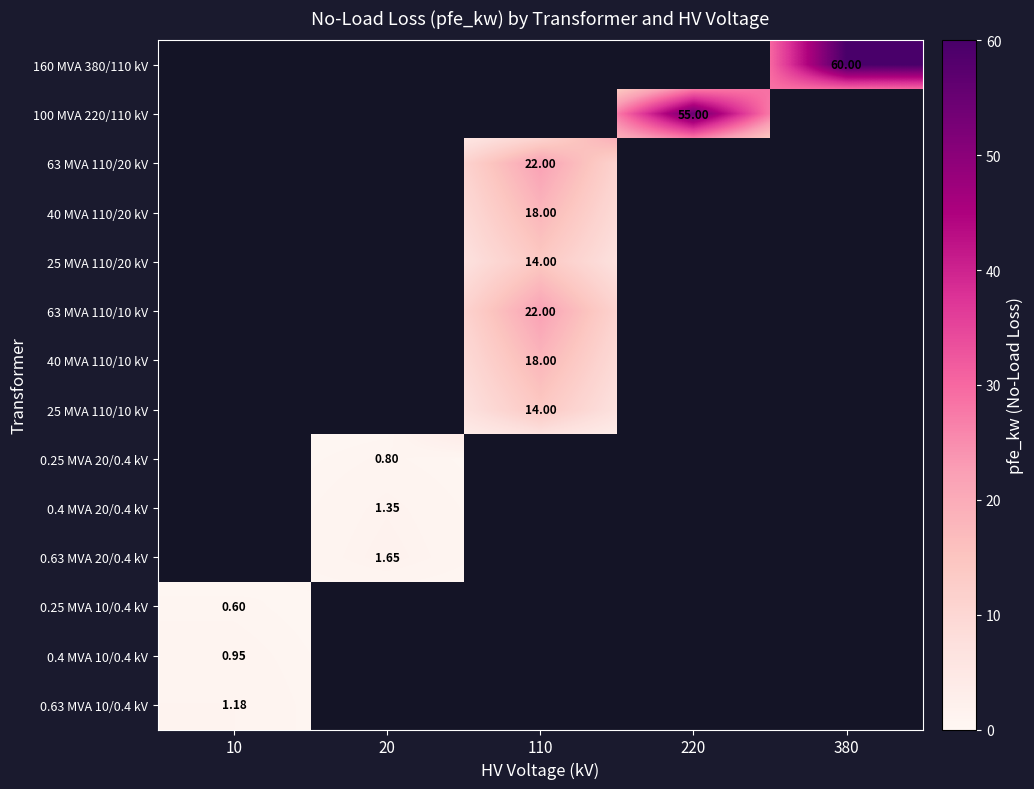

Is the value of 25 MVA 110/20 kV at 110 greater than the value of 0.4 MVA 10/0.4 kV at 10?

Yes